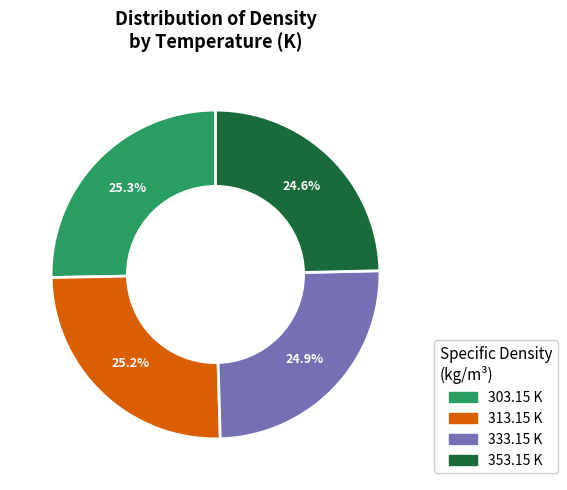

To the nearest percent, what portion does 353.15 K represent?

25%